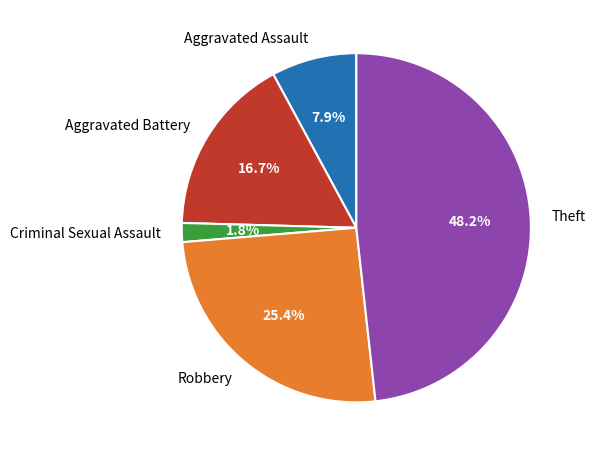

To the nearest percent, what portion does Theft represent?

48%